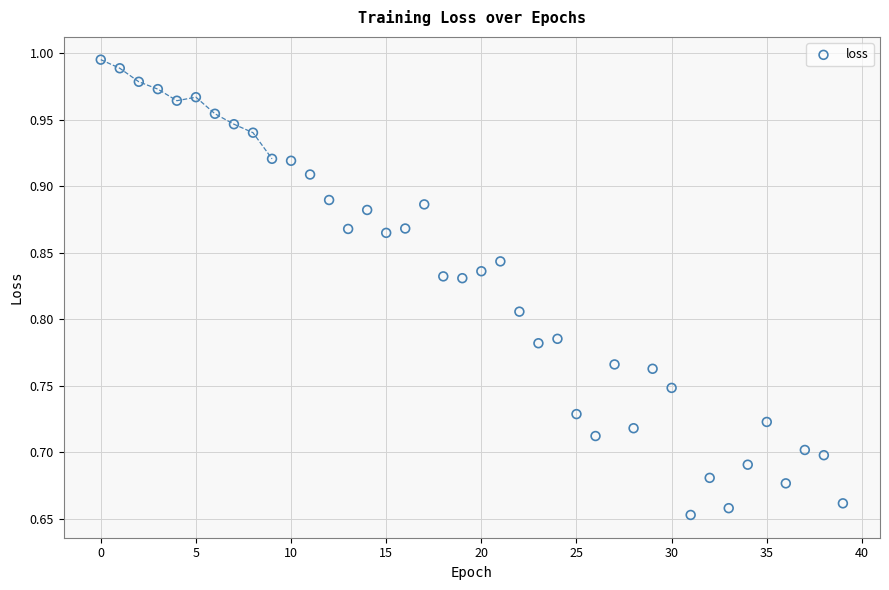

What is the range of Y values (max minus min)?

0.3